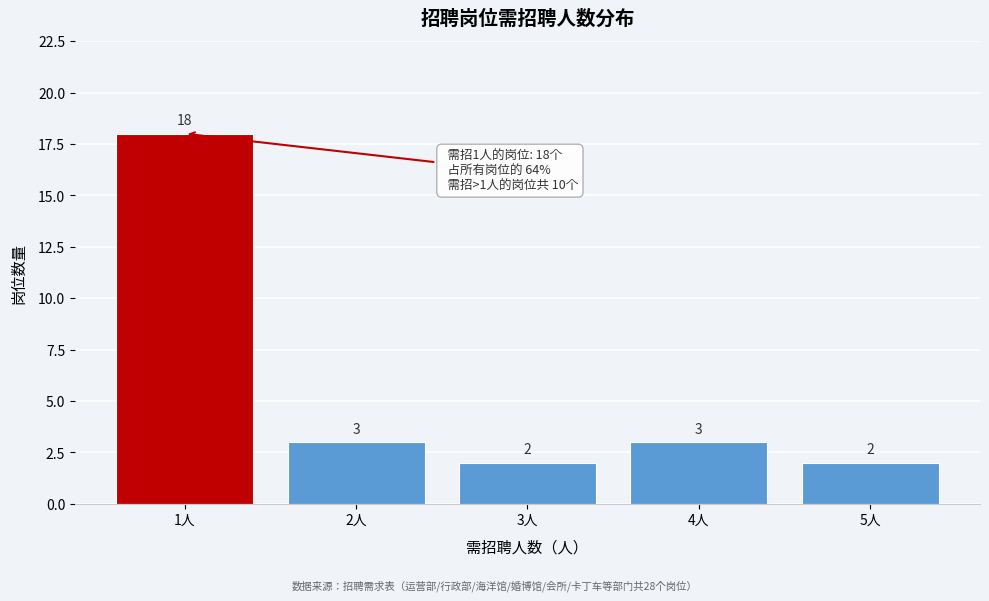

What is the height of the bar covering 1.5 to 2.5 on the x-axis?

3